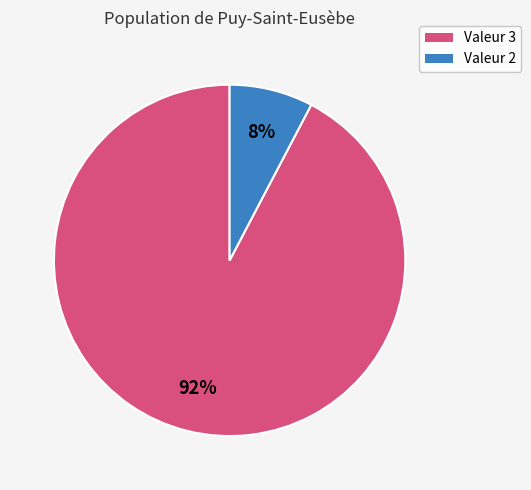

To the nearest percent, what is the average slice percentage?

50%